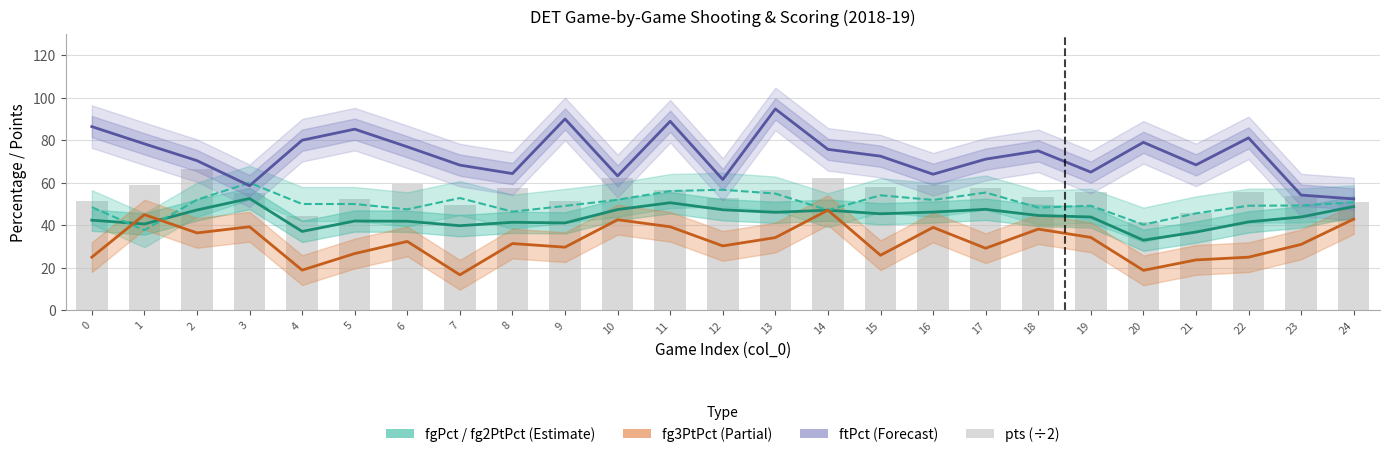

The value of fg2PtPct at 13 is 54.9. True or false?

True